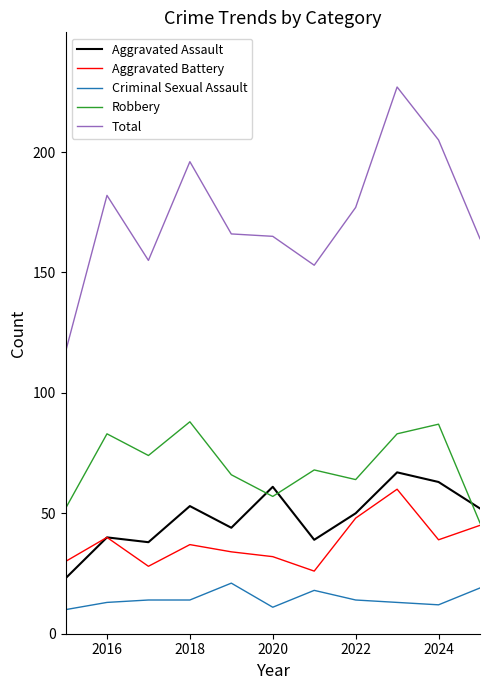

Which series has the largest total across all categories?

Total